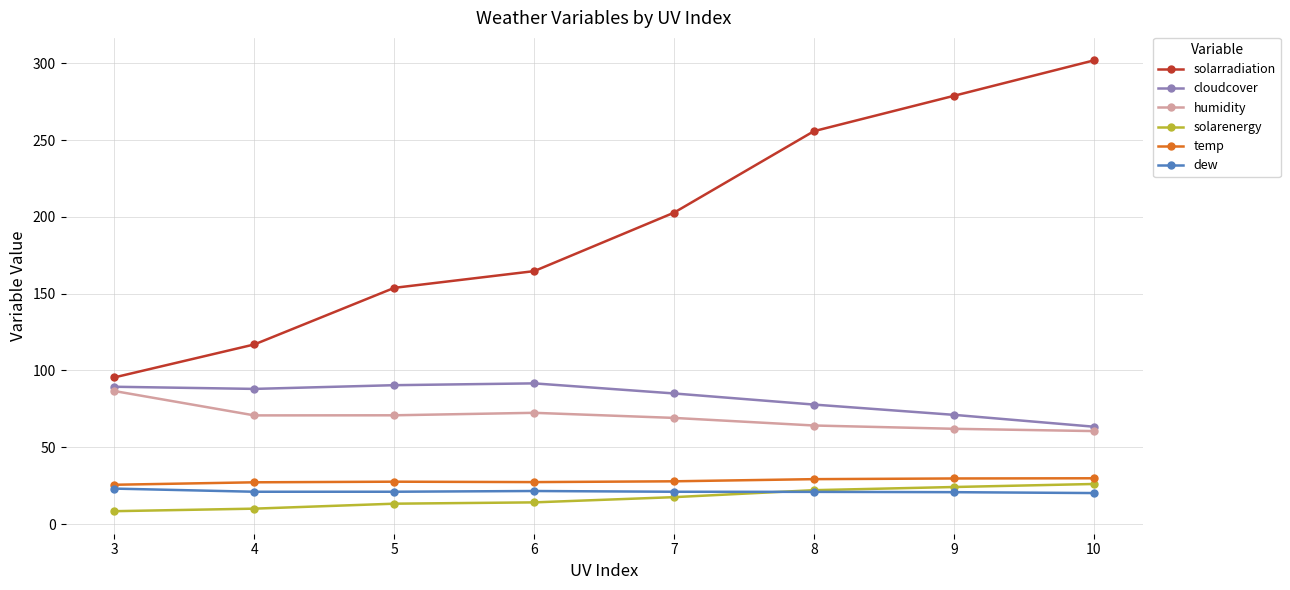

True or false: solarenergy and cloudcover intersect in this chart.

False